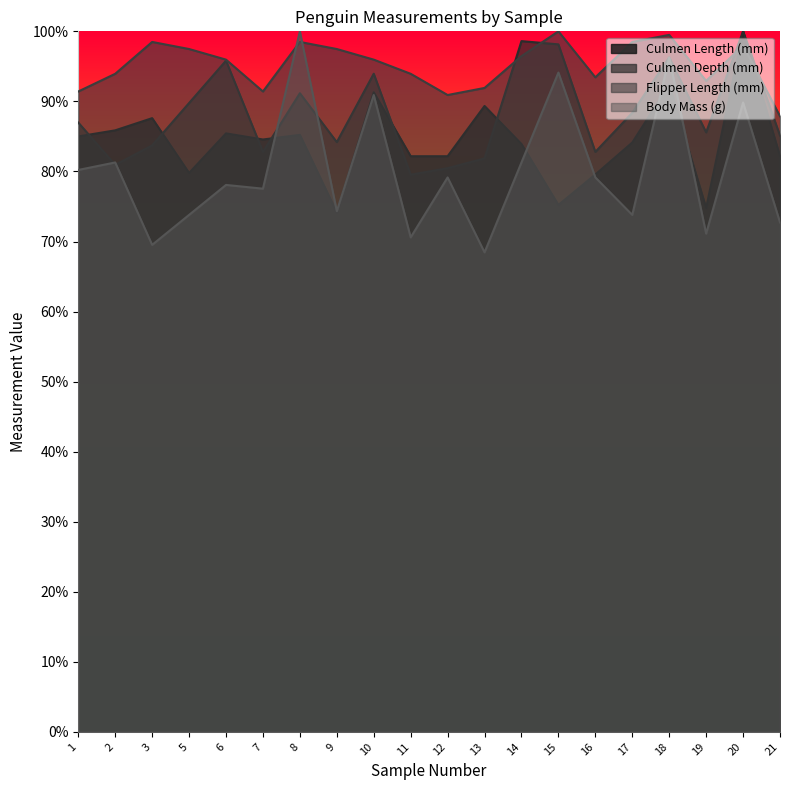

Where is the first local minimum for Body Mass (g)?

3